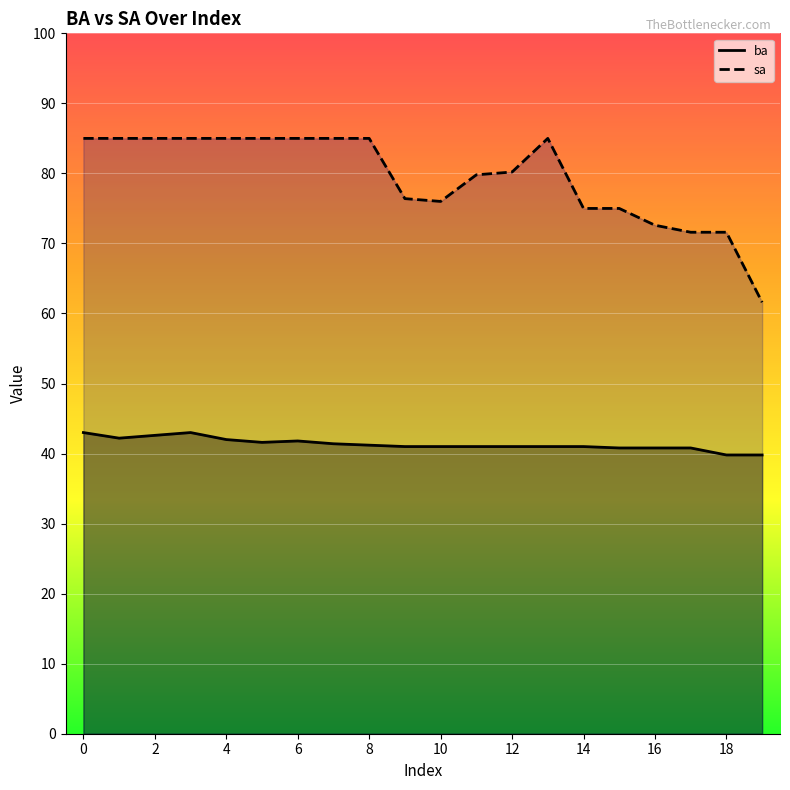

Where is the first local minimum for ba?

1